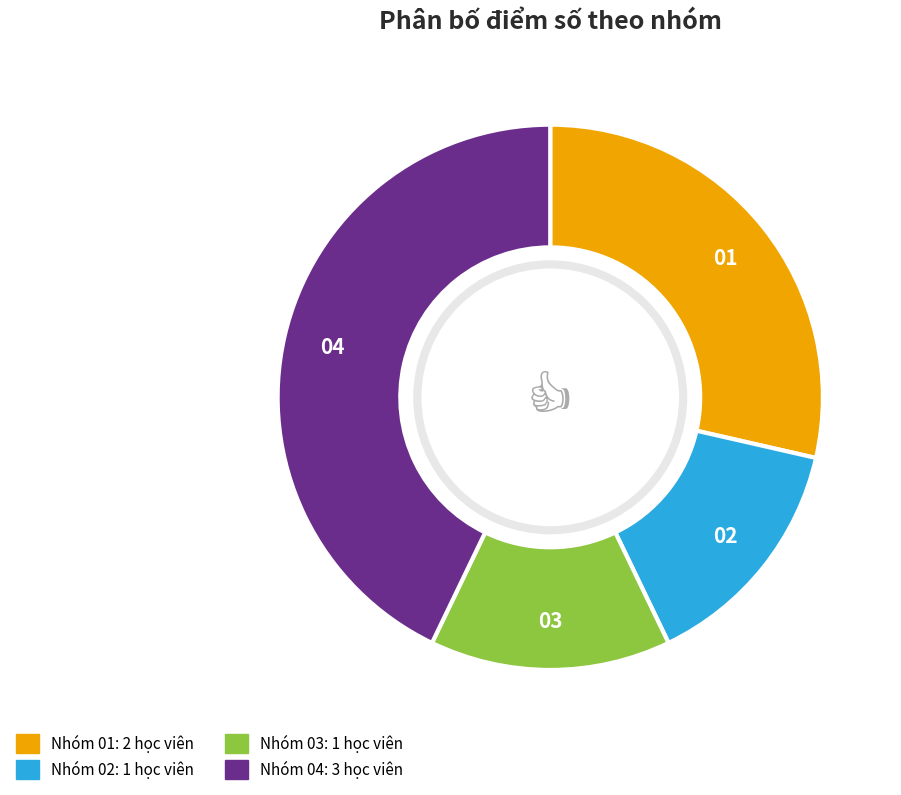

Does any single category account for the majority?

No